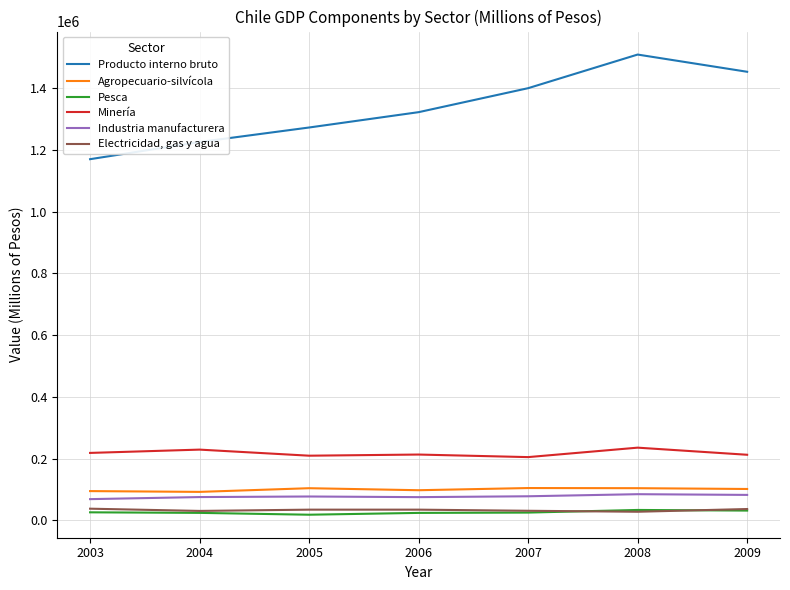

Which category has the lowest value in the Producto interno bruto series?

2003